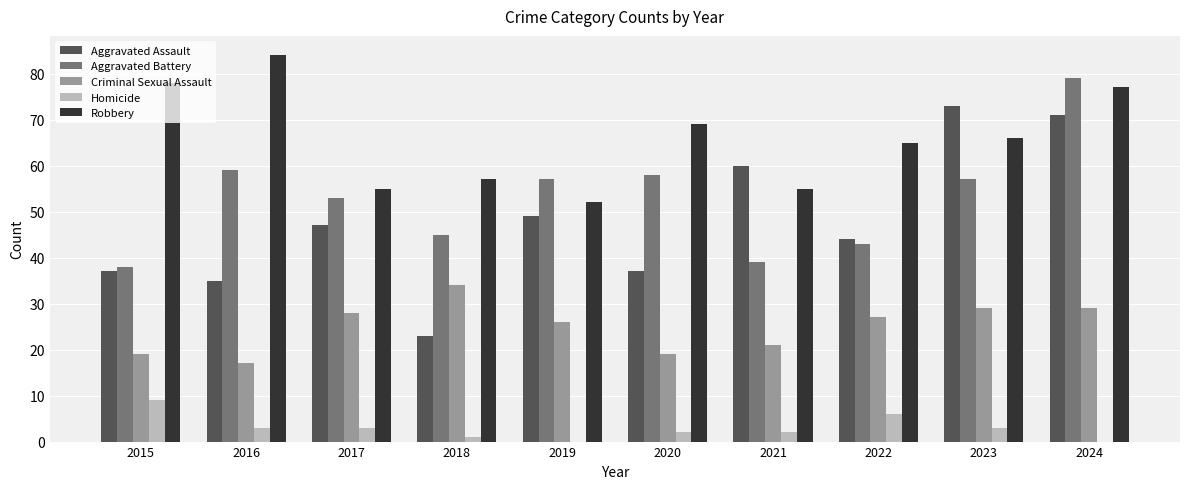

What is the sum of all Criminal Sexual Assault values?

249